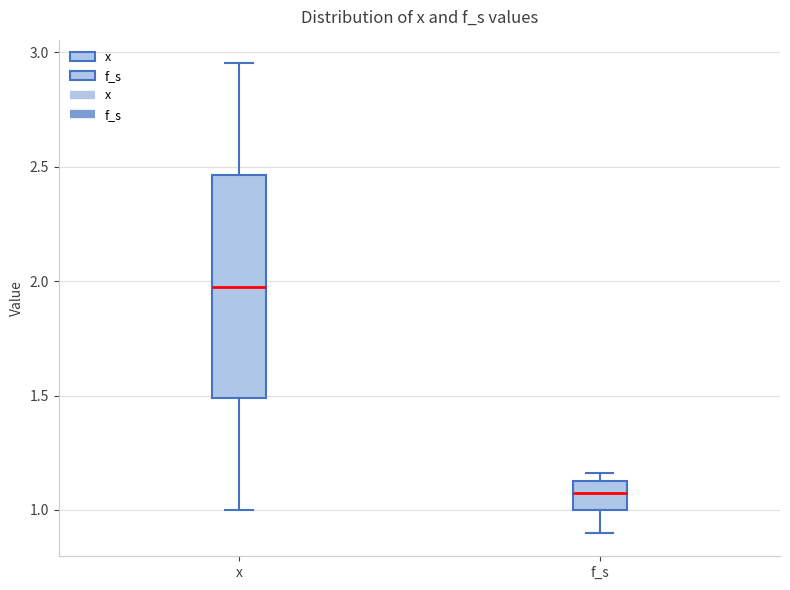

Reading left to right, read every box against the y-axis: the position of its median line, the range the box covers, and the ends of its whiskers. The values are not printed on the chart, so give them approximately, as read against the axis.

x: median 2.00, box 1.50 to 2.45, whiskers 1.00 to 2.95
f_s: median 1.05, box 1.00 to 1.15, whiskers 0.90 to 1.15 (just above the box's upper edge)